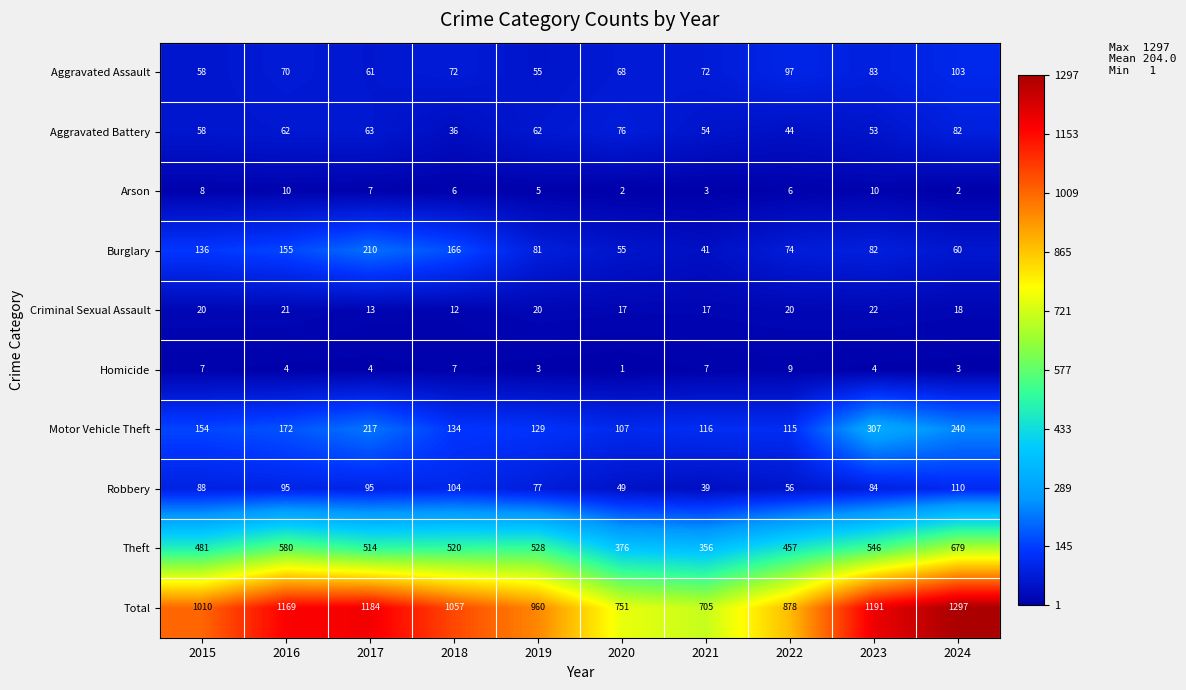

True or false: Motor Vehicle Theft has a value of 115 at 2022.

True